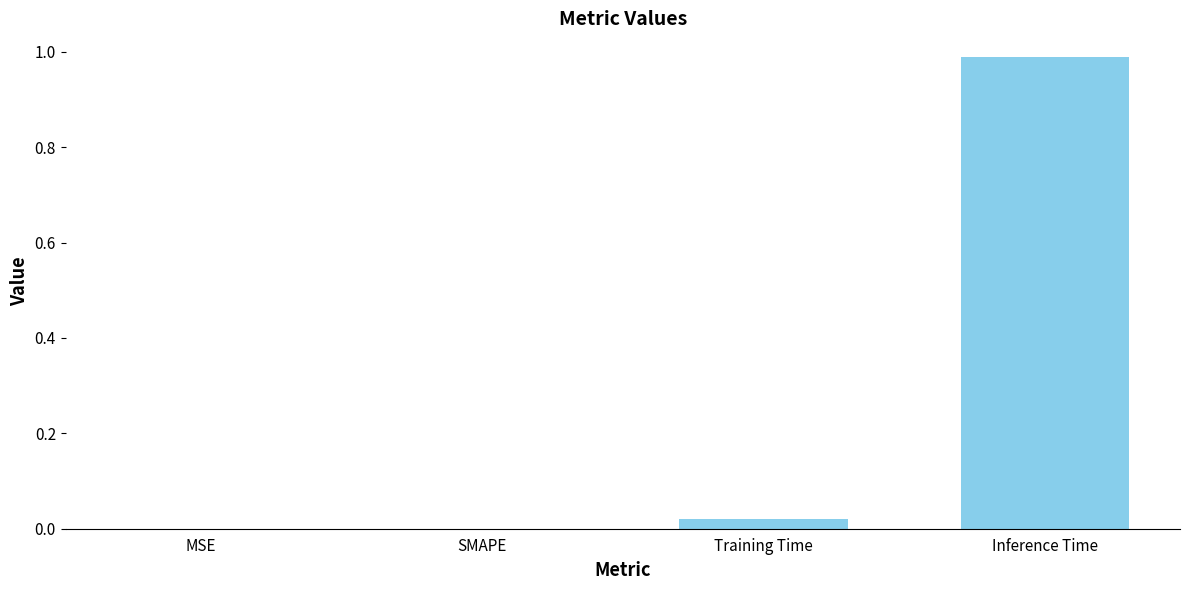

Are the bars horizontal?

No